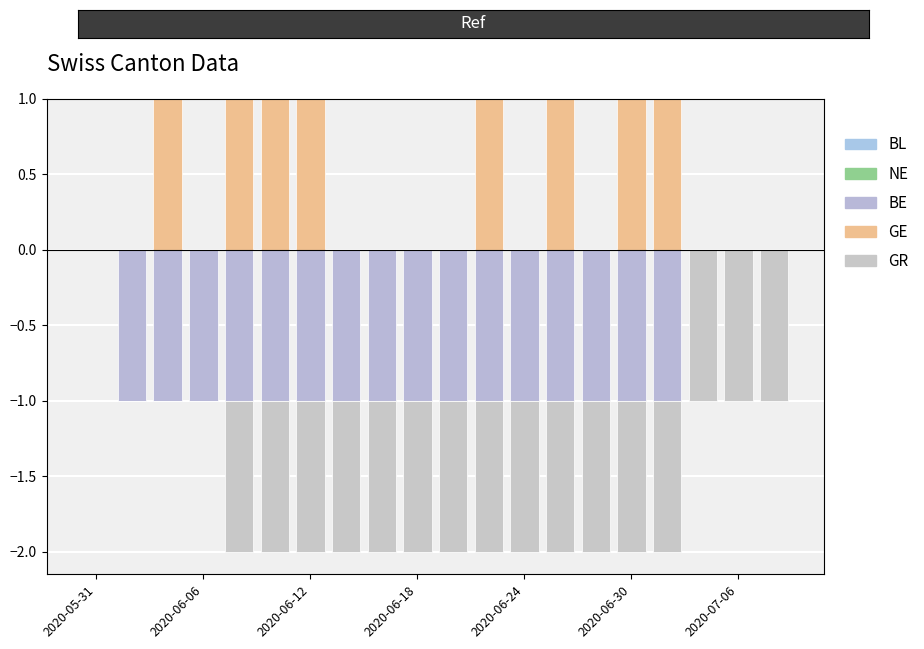

Rank the series at 2020-06-24 from highest to lowest value.

GE, BL, NE, BE, GR